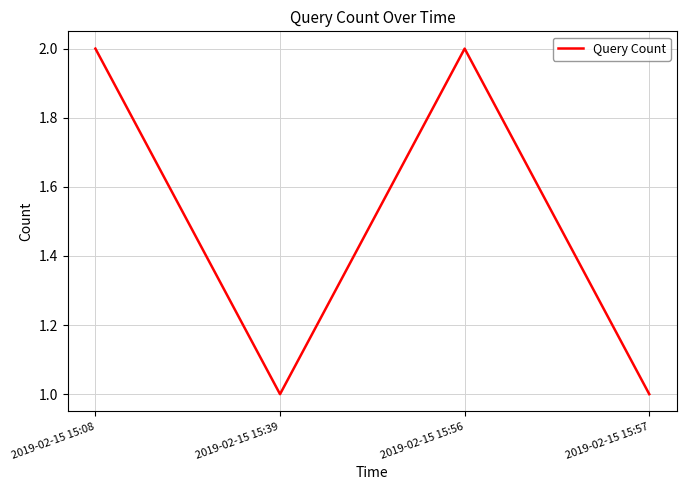

What is the difference between the values at 2019-02-15 15:39 and 2019-02-15 15:56?

1